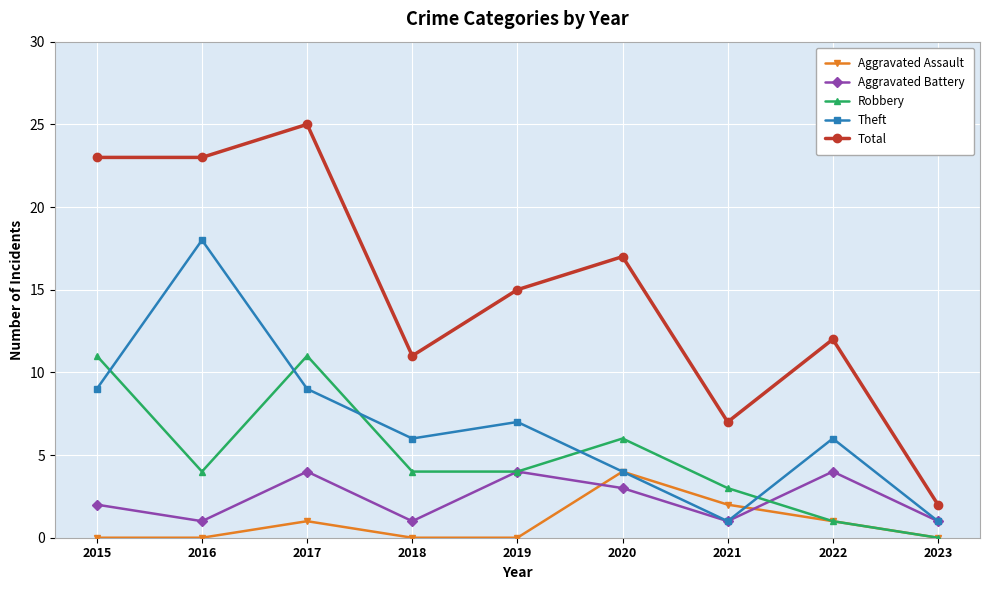

What is the approximate value of Robbery at 2017, to the nearest 10?

10